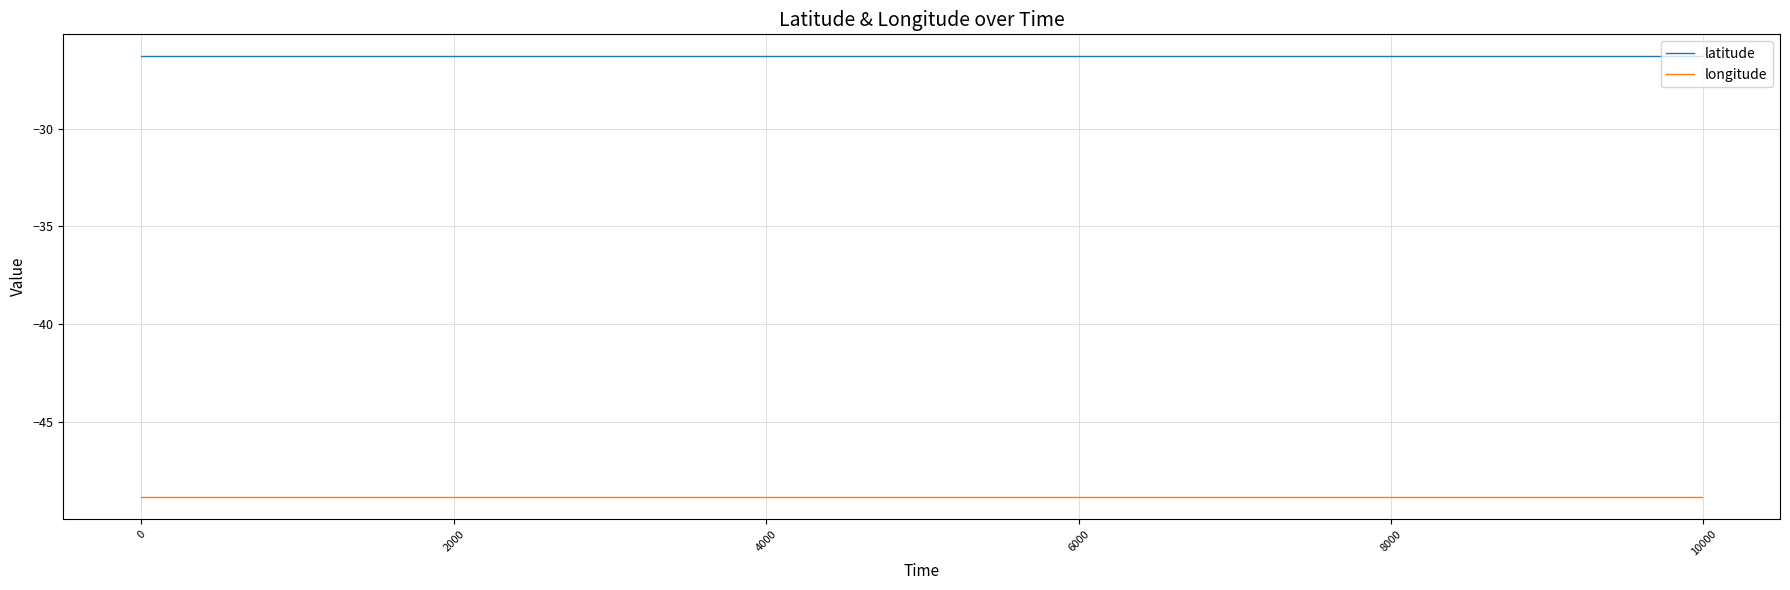

True or false: longitude and latitude cross at least once.

False